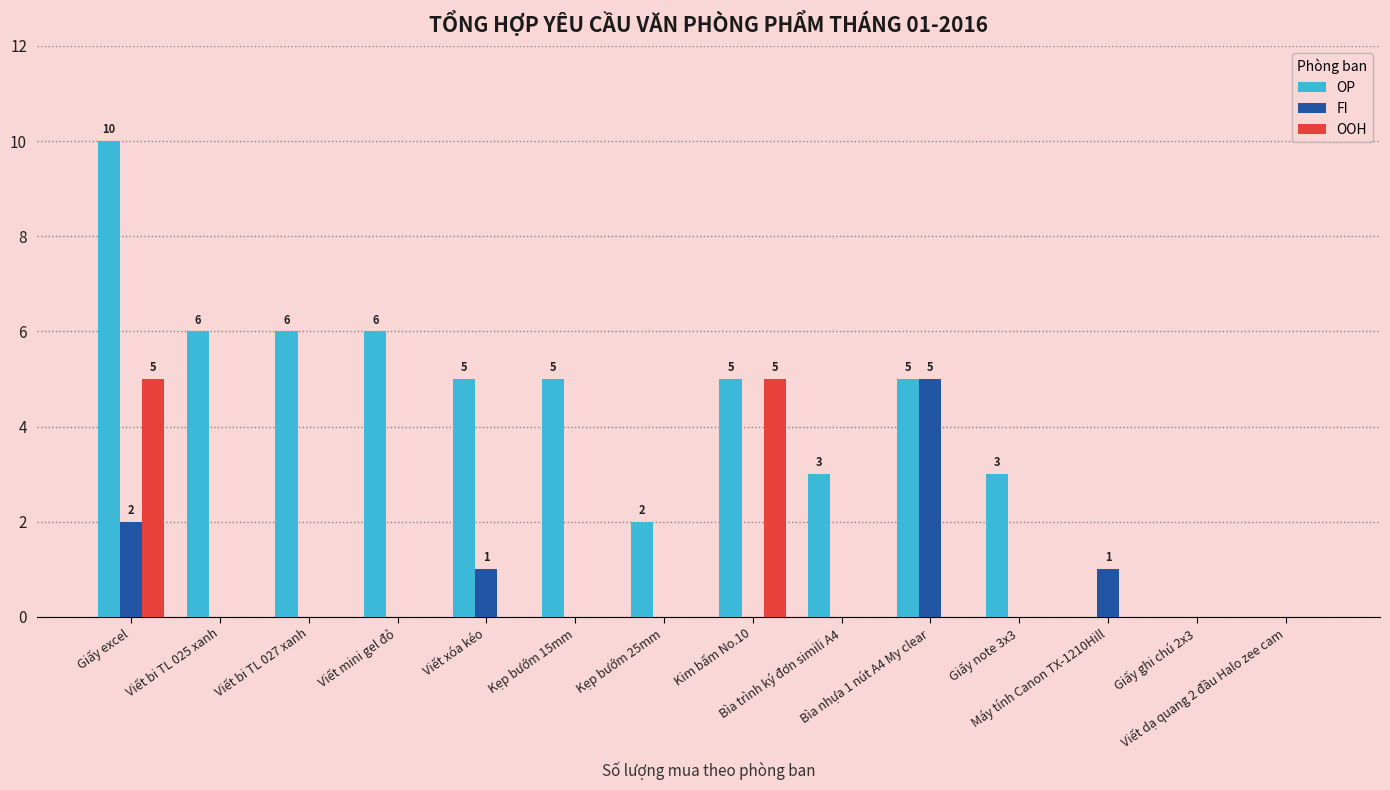

At which category is the sum across all series the highest?

Giấy excel